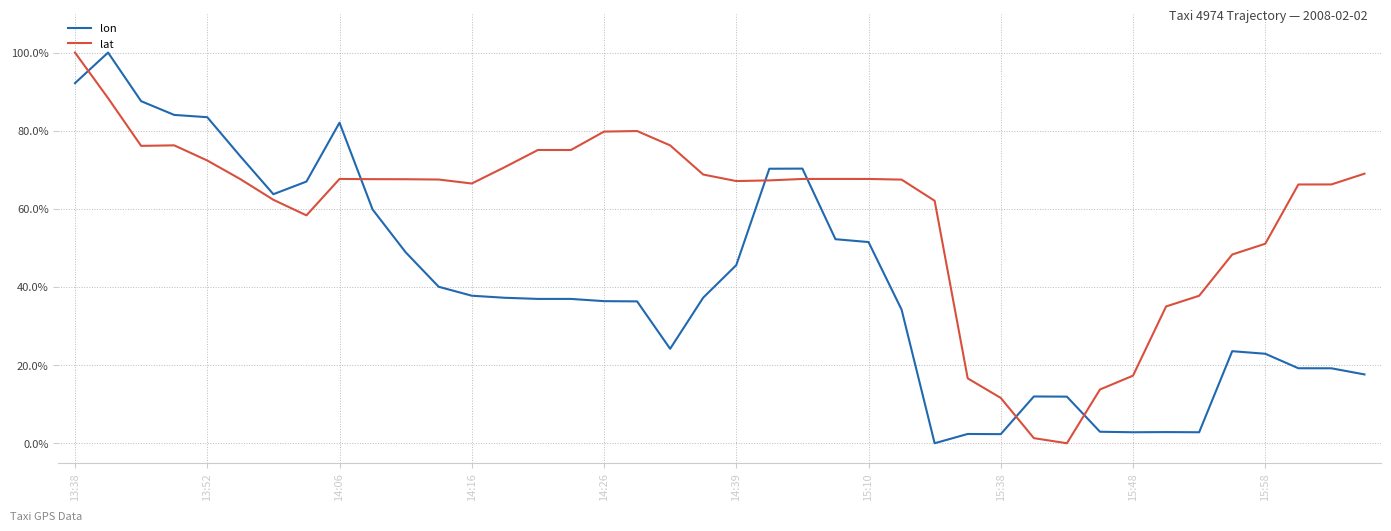

What is the difference between the maximum and minimum values in the lon series?

100.0